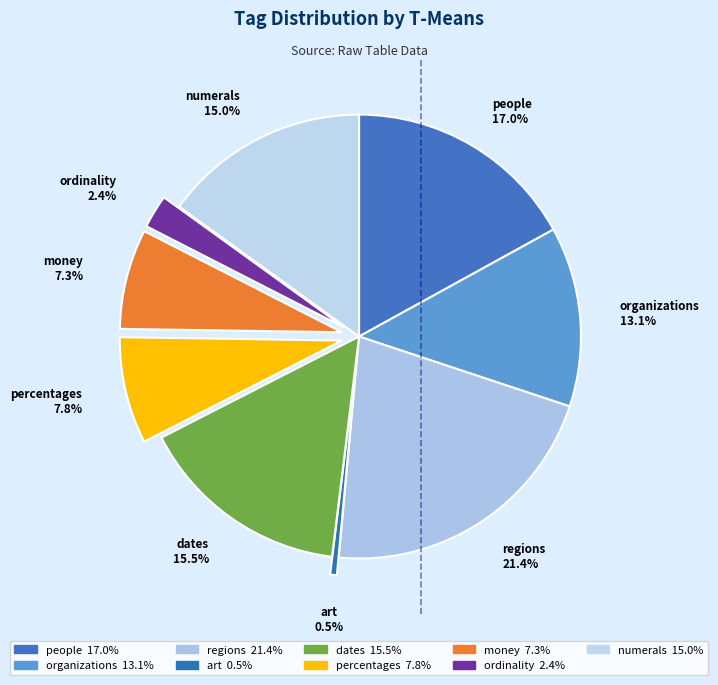

To the nearest percent, what is the average slice percentage?

11%